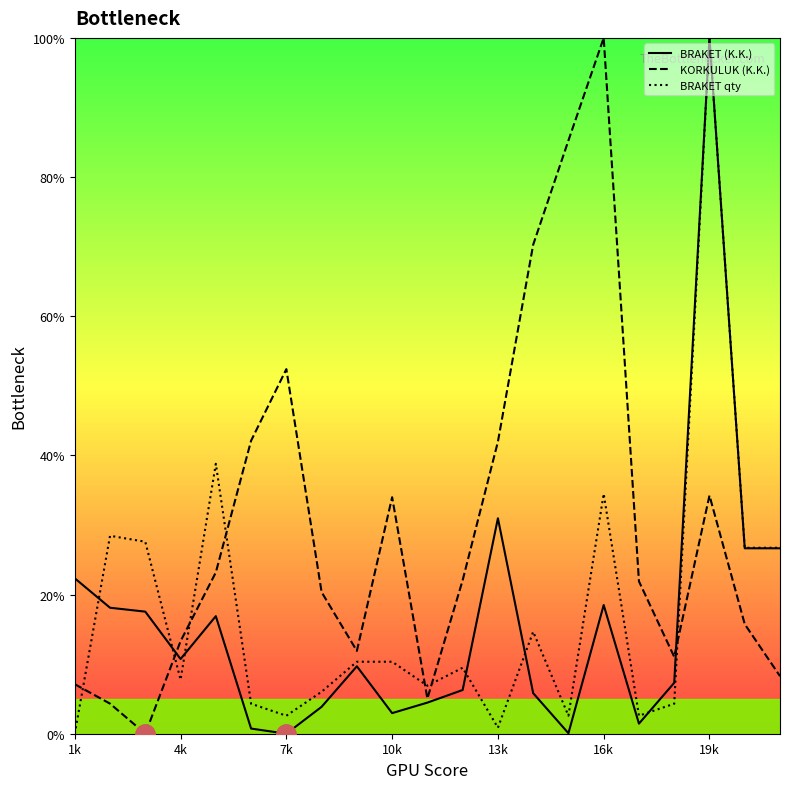

Which series has the largest range (max minus min)?

BRAKET (K.K.)